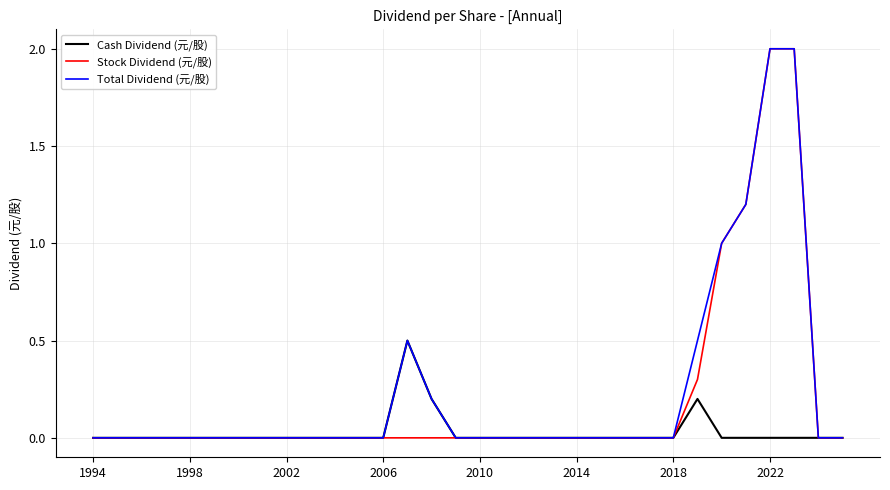

What is the maximum value shown in the chart?

2.0